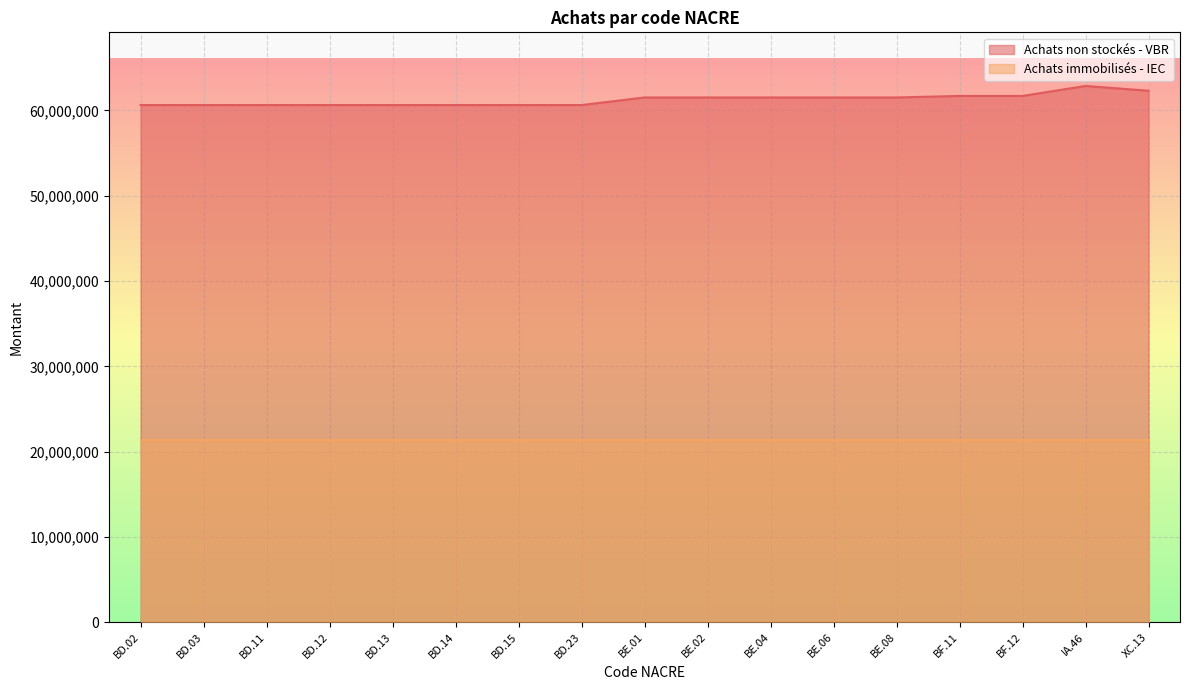

At which category does the chart reach its peak across all series?

IA.46